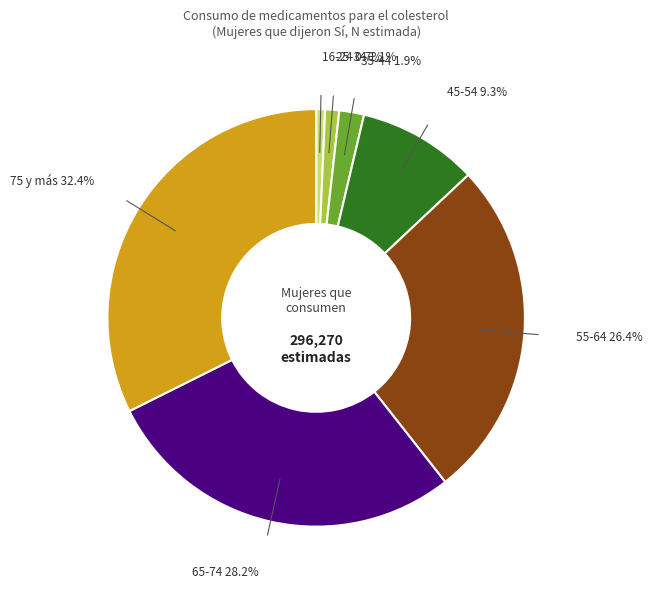

Is there a majority slice in this chart?

No